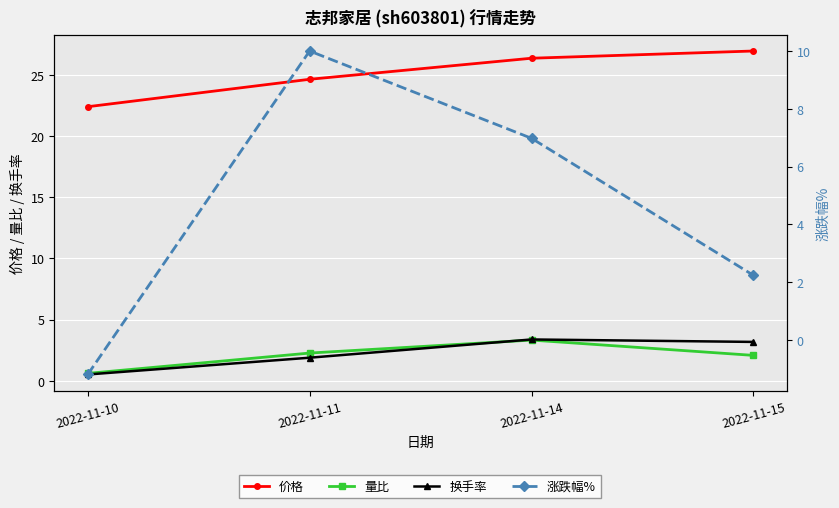

Reading right to left, extract all data points from this chart.

价格: 26.9	26.4	24.6	22.4
量比: 2.1	3.3	2.3	0.6
换手率: 3.2	3.4	1.9	0.5
涨跌幅%: 2.2	7.0	10.0	-1.2